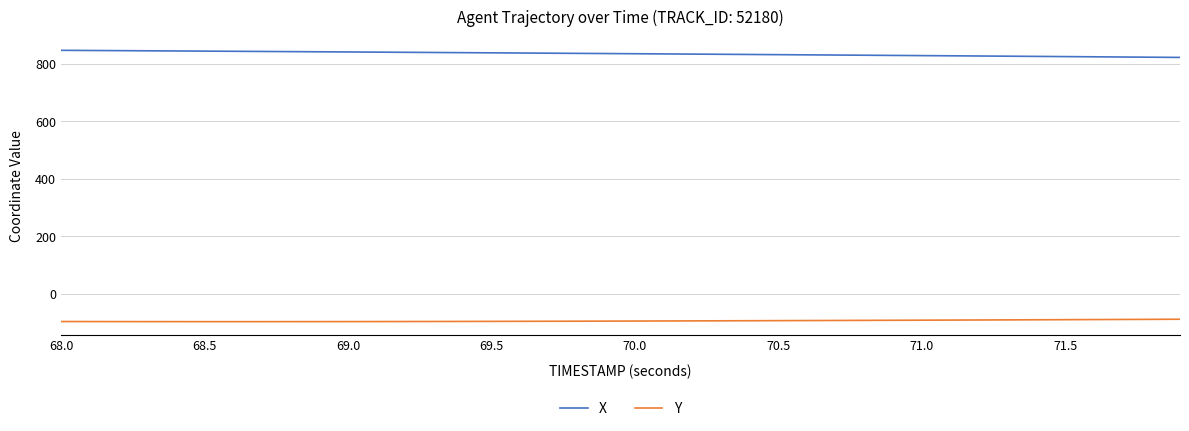

Rank the series by their average value, from highest to lowest.

X, Y